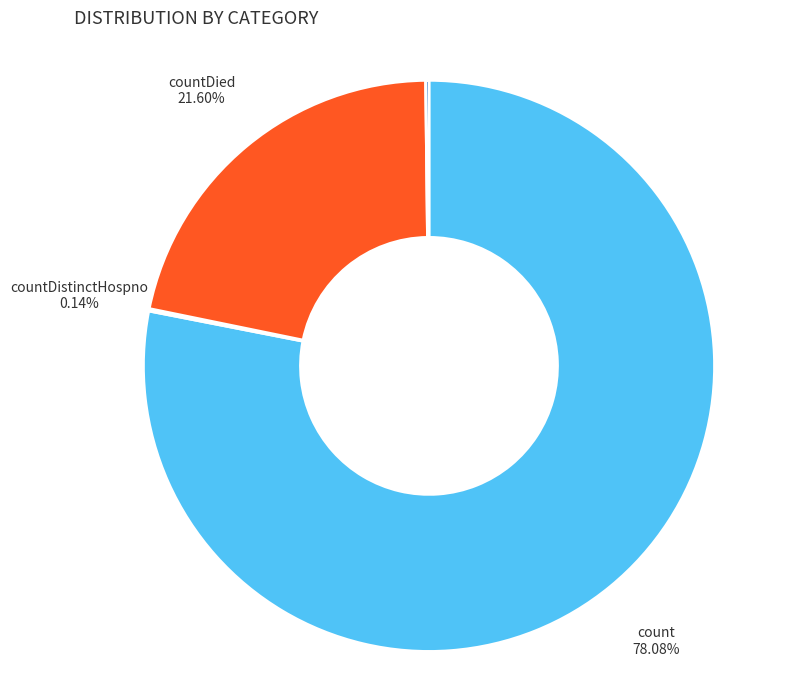

Is it true that countDied is 22% of the pie?

True